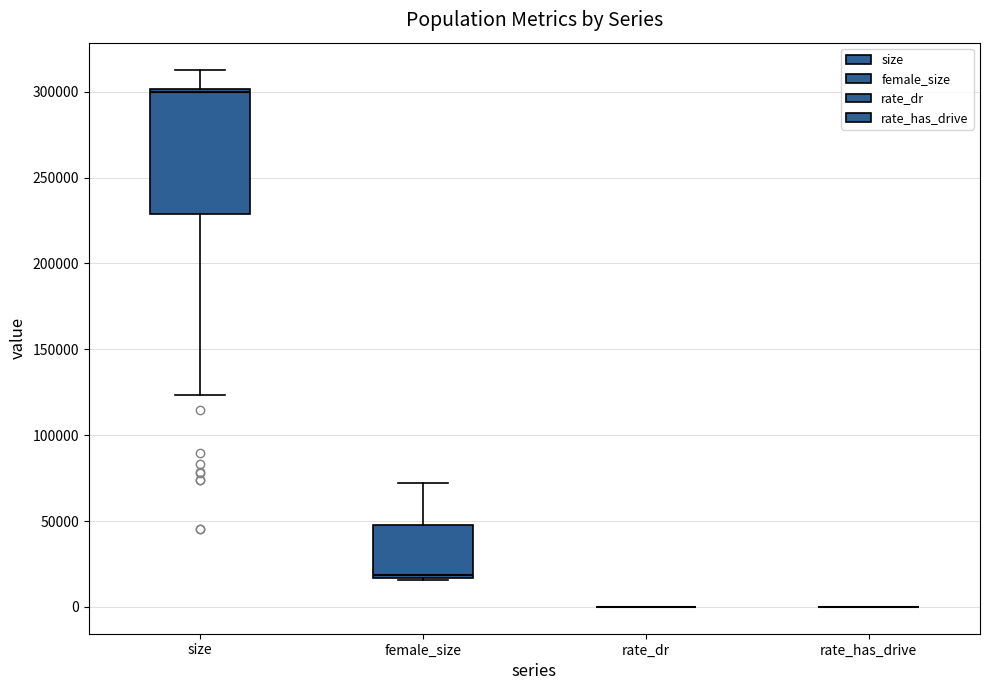

Reading left to right, transcribe this box plot: for each box, give where its median line is, the range the box spans, and where its two whiskers end, as read against the y-axis. The values are not printed on the chart, so give them approximately, as read against the axis.

size: median 300000 (just below the box's upper edge), box 230000 to 300000, whiskers 125000 to 315000
female_size: median 20000, box 15000 to 50000, whiskers 15000 to 70000
rate_dr: box collapsed to a line at 0, whiskers 0 to 0
rate_has_drive: box collapsed to a line at 0, whiskers 0 to 0